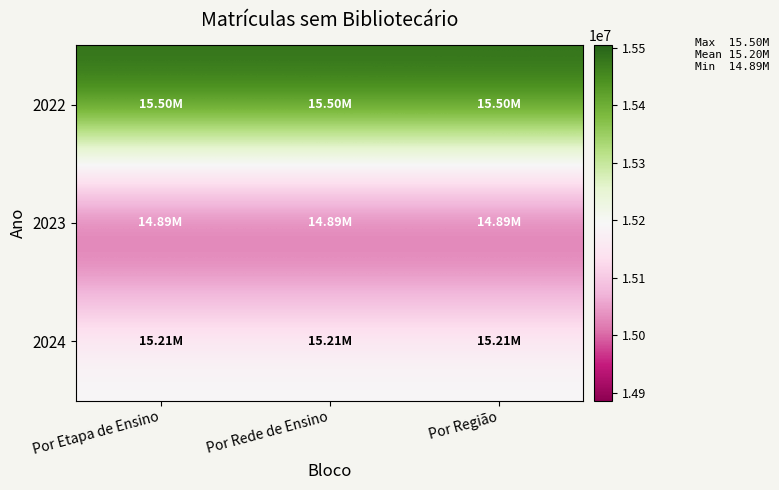

How many categories are shown in the chart?

3